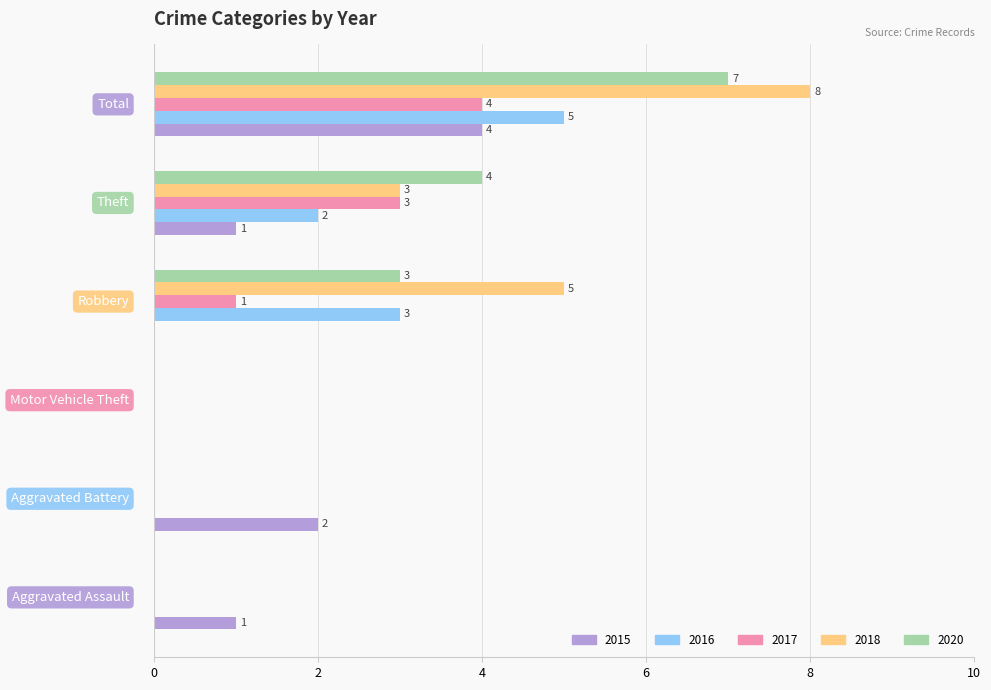

Which series has the largest total across all categories?

2018